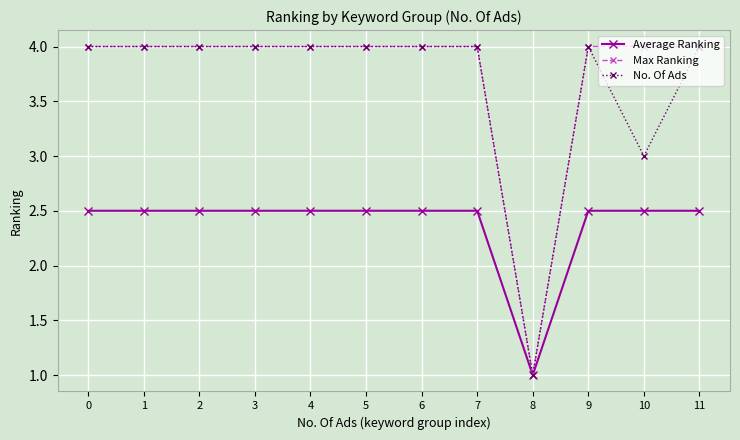

What is the total value across all series at 1?

10.5